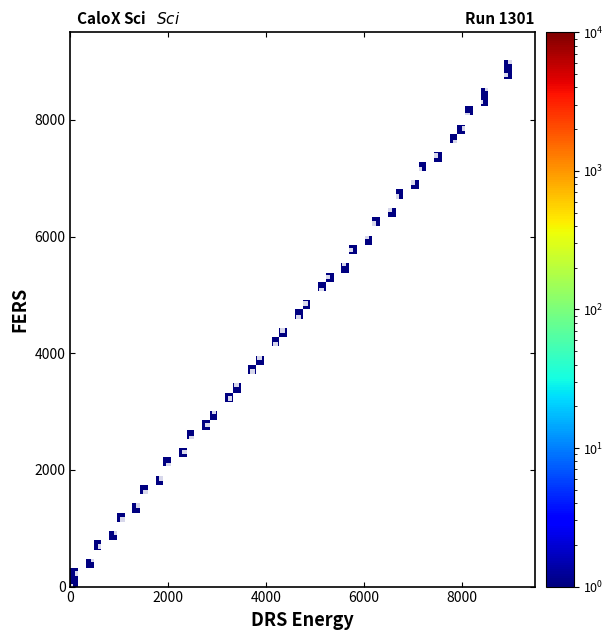

What is the range of Y values (max minus min)?

9000.0